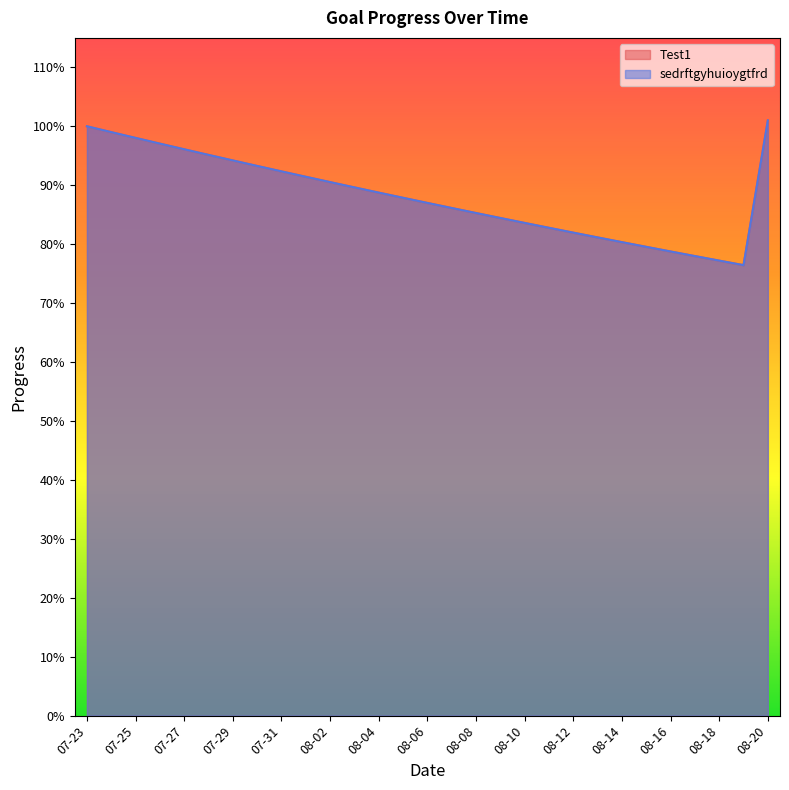

What is the difference between the maximum and minimum values in the Test1 series?

0.2